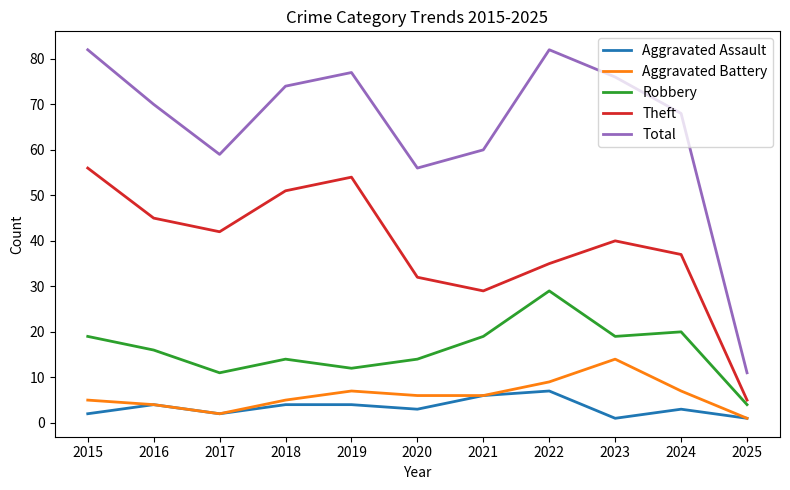

Reading left to right, transcribe all the data shown in this chart.

Aggravated Assault: 2015=2	2016=4	2017=2	2018=4	2019=4	2020=3	2021=6	2022=7	2023=1	2024=3	2025=1
Aggravated Battery: 2015=5	2016=4	2017=2	2018=5	2019=7	2020=6	2021=6	2022=9	2023=14	2024=7	2025=1
Robbery: 2015=19	2016=16	2017=11	2018=14	2019=12	2020=14	2021=19	2022=29	2023=19	2024=20	2025=4
Theft: 2015=56	2016=45	2017=42	2018=51	2019=54	2020=32	2021=29	2022=35	2023=40	2024=37	2025=5
Total: 2015=82	2016=70	2017=59	2018=74	2019=77	2020=56	2021=60	2022=82	2023=76	2024=68	2025=11